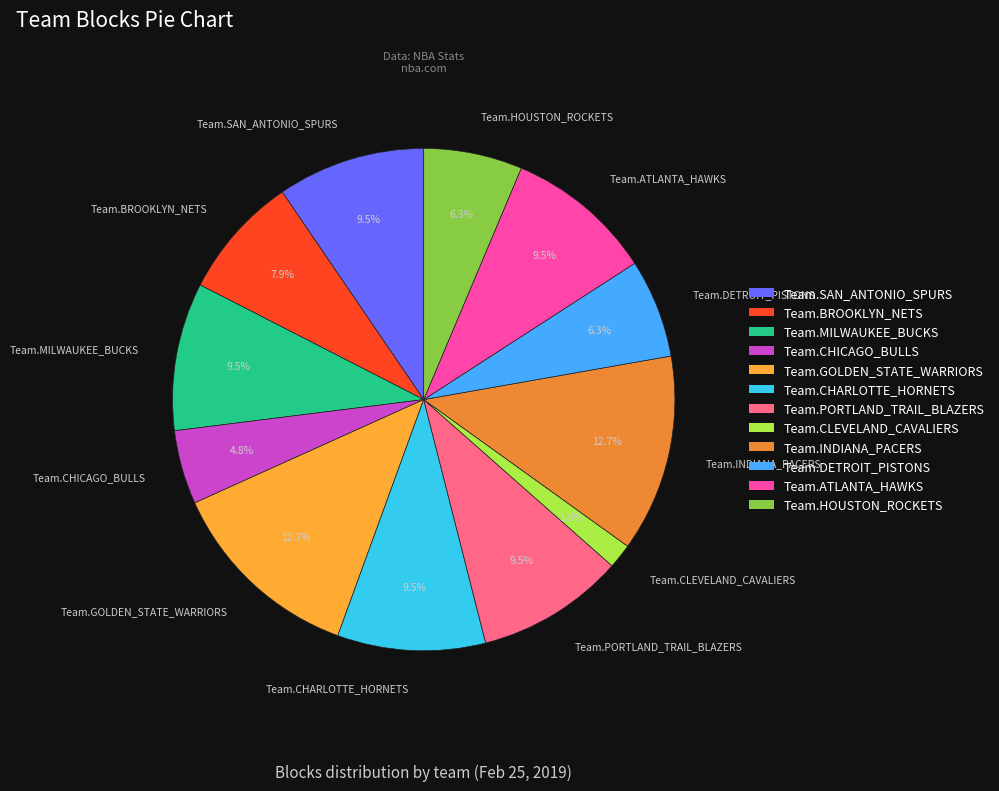

Count the number of slices in the pie.

12